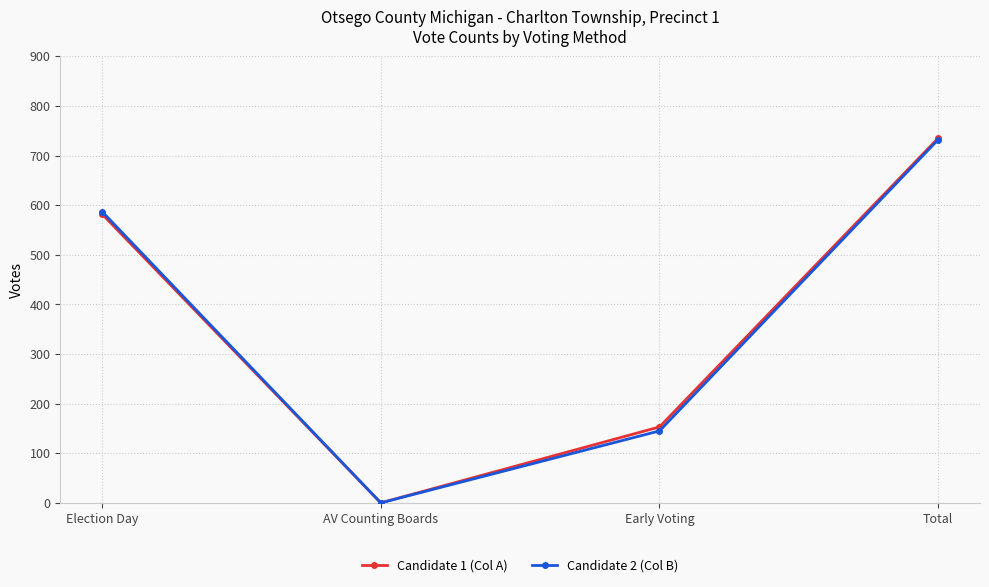

True or false: Candidate 2 (Col B) has more than 1 points higher than both neighbors.

False